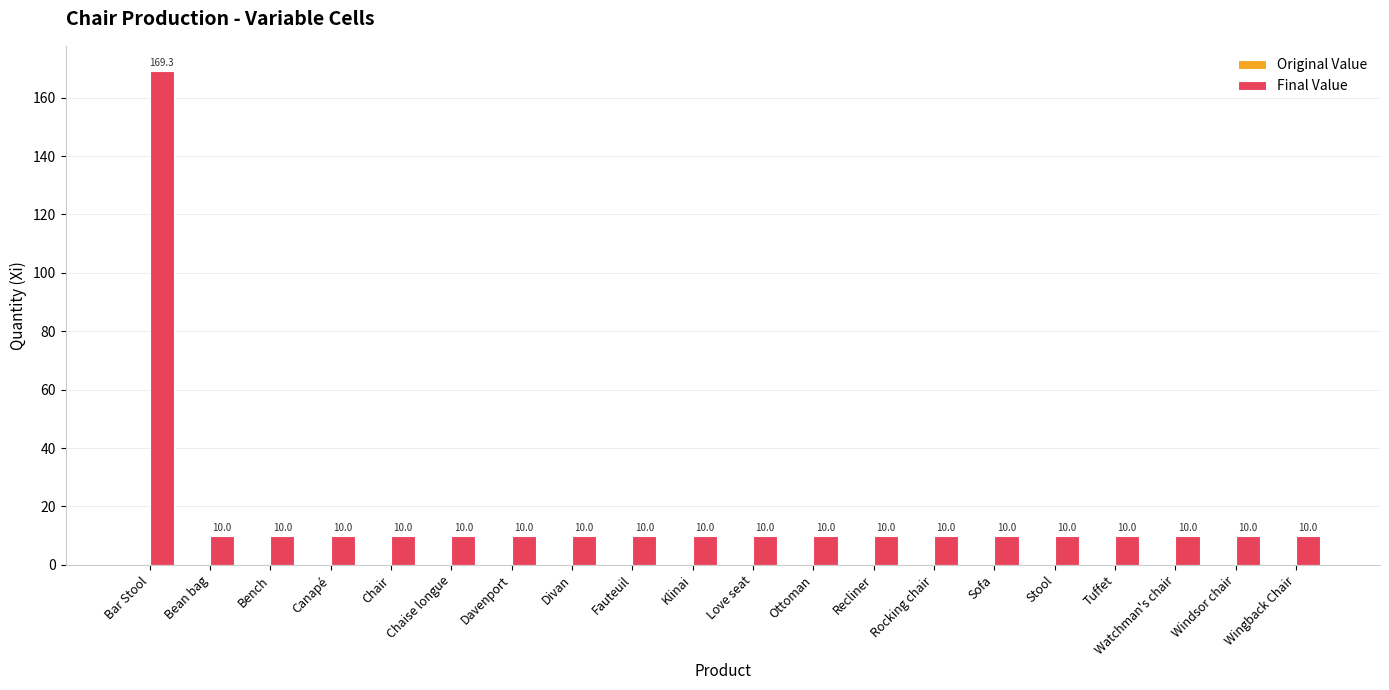

What is the greatest value displayed?

169.3